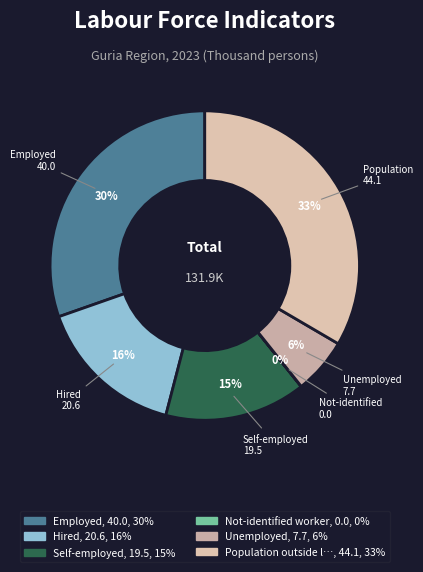

Count the number of slices in the pie.

6